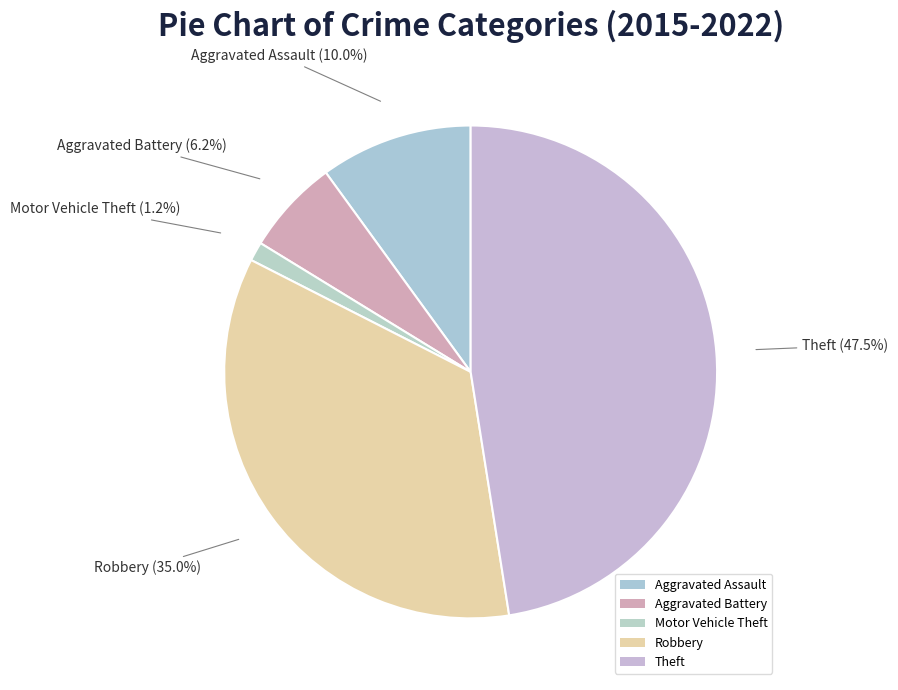

What percentage is the Aggravated Assault slice, to the nearest percent?

10%